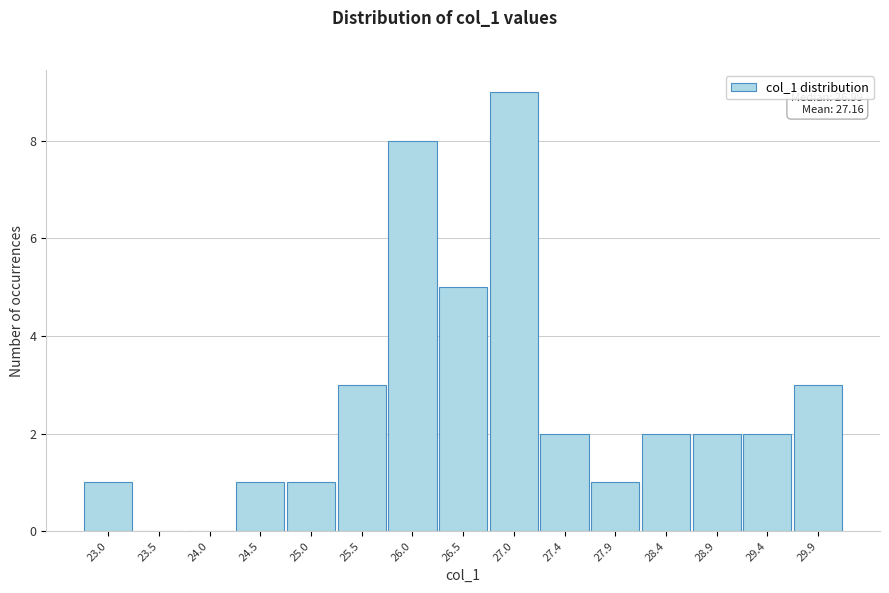

Reading right to left, what are all the values shown in this chart?

29.9=3	29.4=2	28.9=2	28.4=2	27.9=1	27.4=2	27.0=9	26.5=5	26.0=8	25.5=3	25.0=1	24.5=1	24.0=0	23.5=0	23.0=1